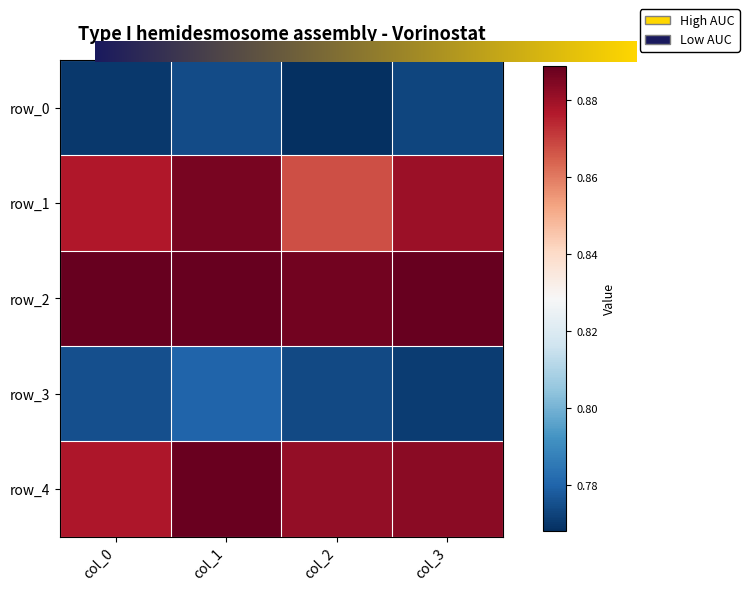

At which label is row_0 closest to 0?

col_2